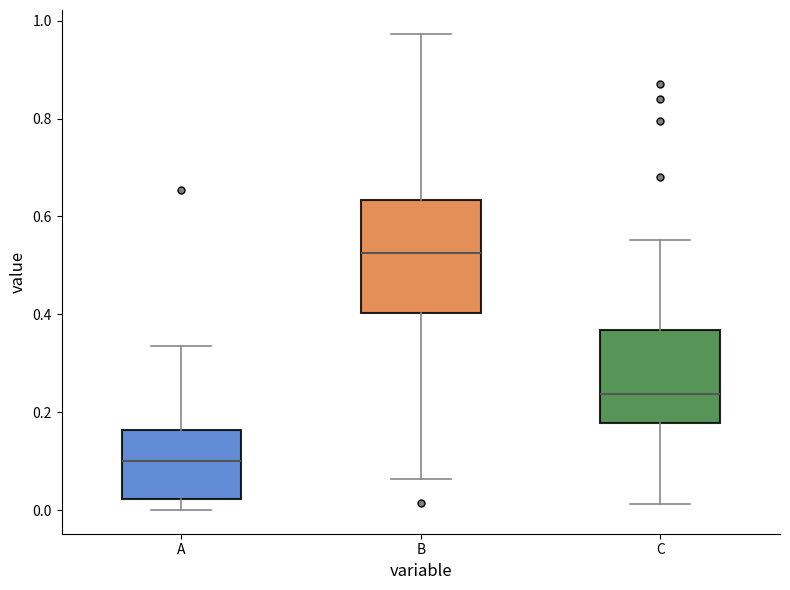

Which box's median line is the lowest?

A